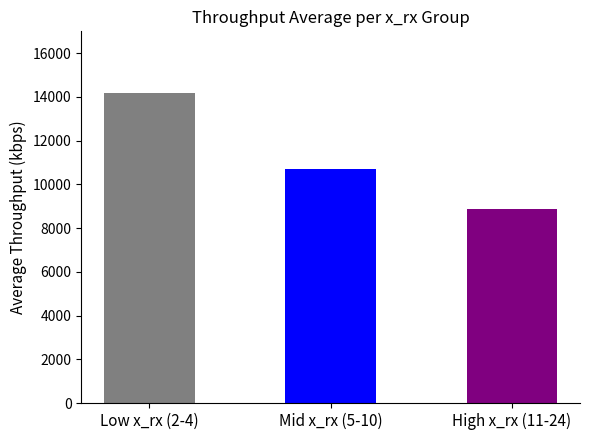

What is the minimum value shown in the chart?

8885.9